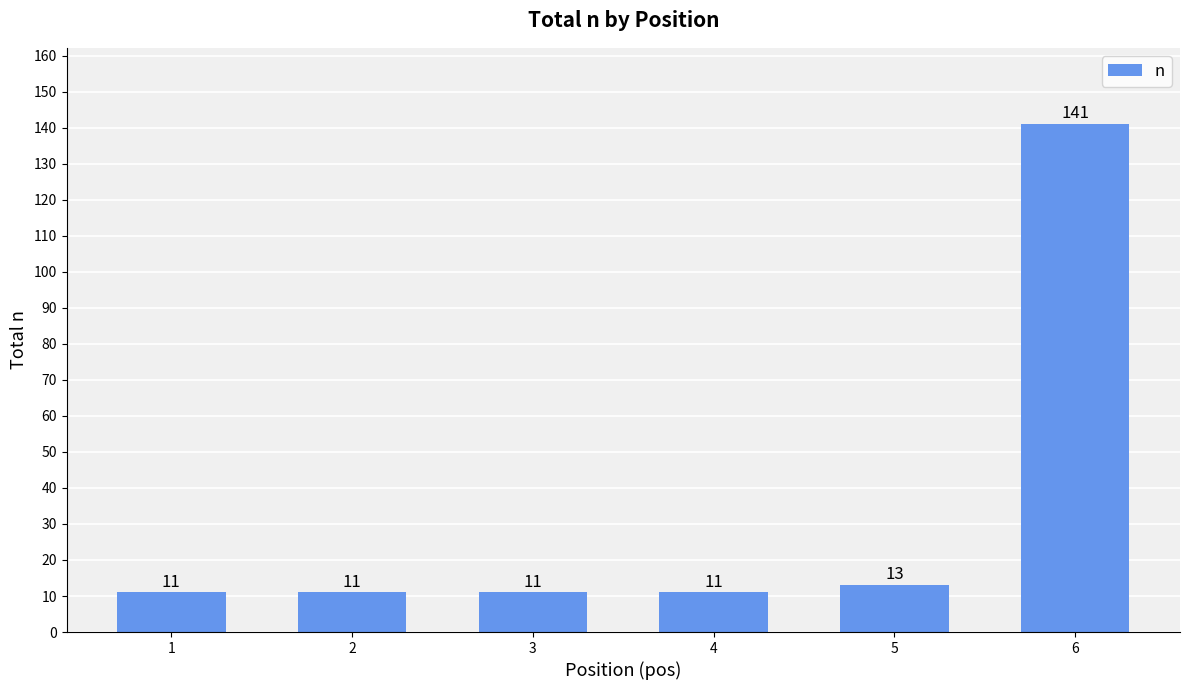

What is the greatest value displayed?

141